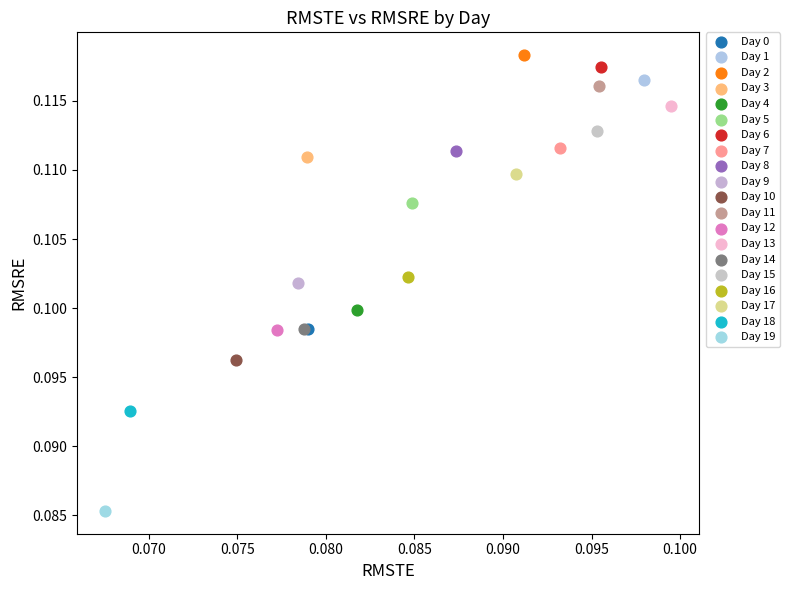

What are all the series names shown in the legend?

Day 0, Day 1, Day 2, Day 3, Day 4, Day 5, Day 6, Day 7, Day 8, Day 9, Day 10, Day 11, Day 12, Day 13, Day 14, Day 15, Day 16, Day 17, Day 18, Day 19